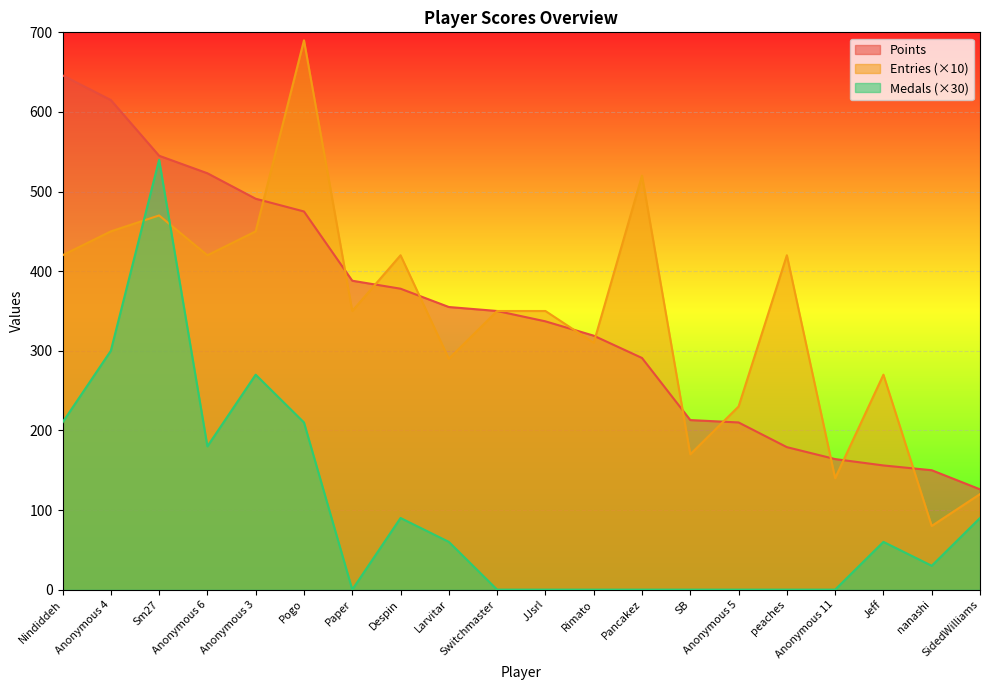

Between which two adjacent categories do Medals and Entries first intersect?

Anonymous 4 and Sm27